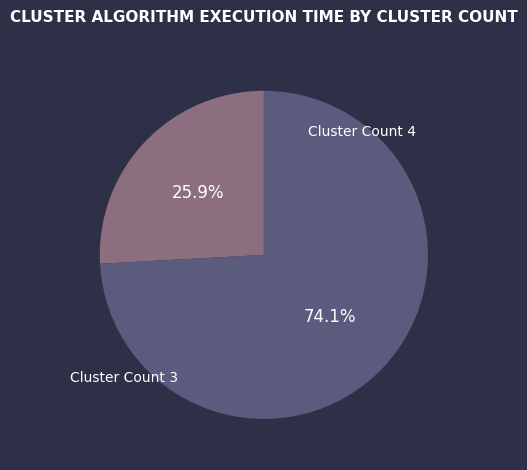

Does any single category account for the majority?

Yes